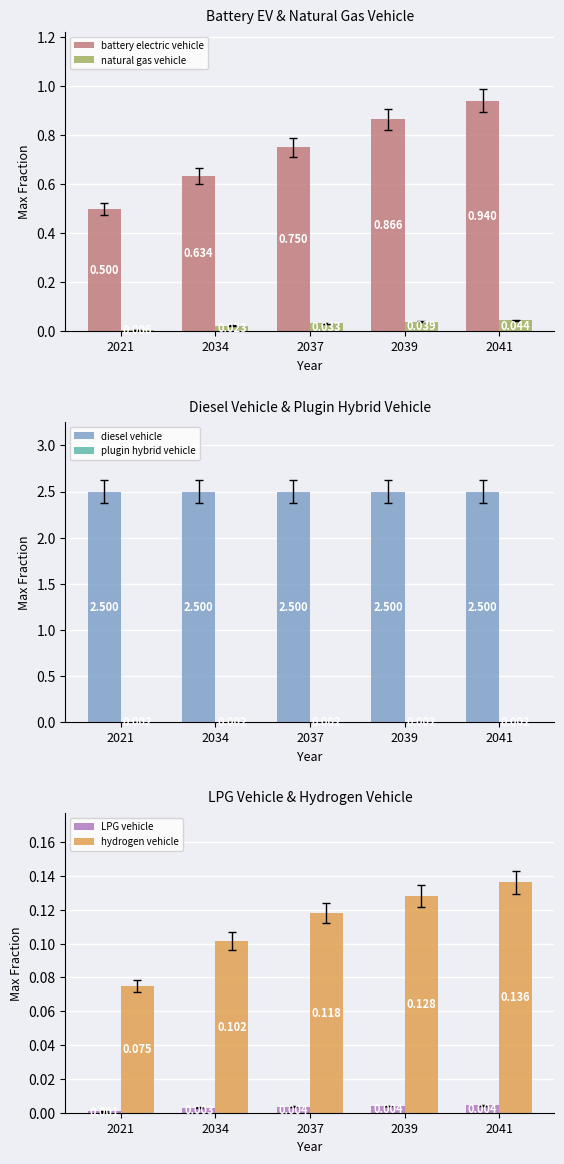

Reading right to left, extract all data points from this chart.

battery electric vehicle: 0.9	0.9	0.8	0.6	0.5
natural gas vehicle: 0.0	0.0	0.0	0.0	0.0
diesel vehicle: 2.5	2.5	2.5	2.5	2.5
plugin hybrid vehicle: 0.0	0.0	0.0	0.0	0.0
LPG vehicle: 0.0	0.0	0.0	0.0	0.0
hydrogen vehicle: 0.1	0.1	0.1	0.1	0.1